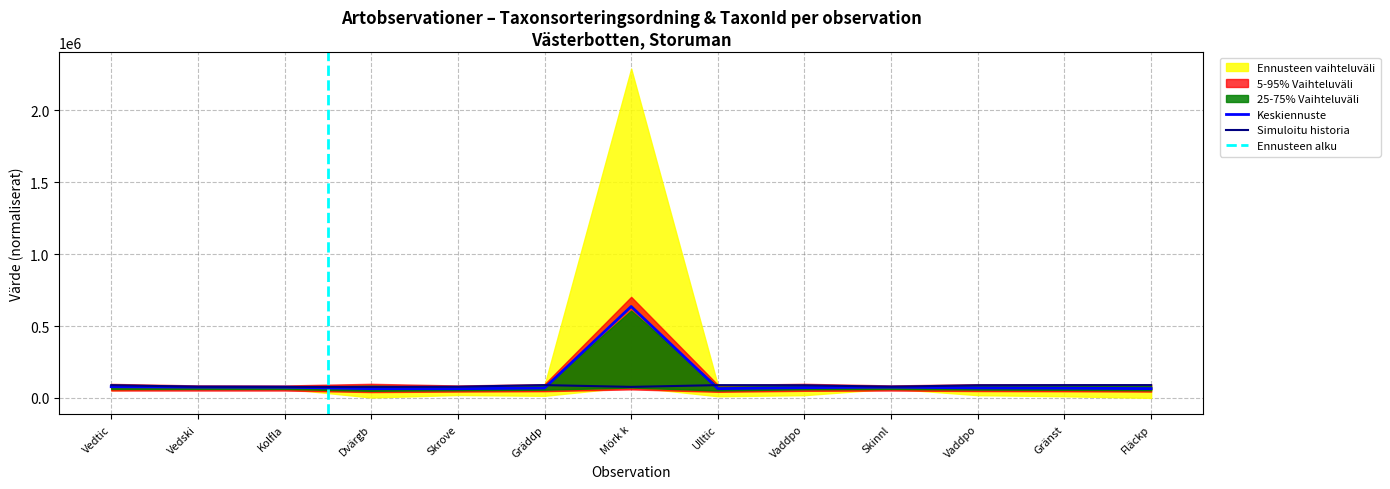

At how many categories does at least one series exceed 474121?

1